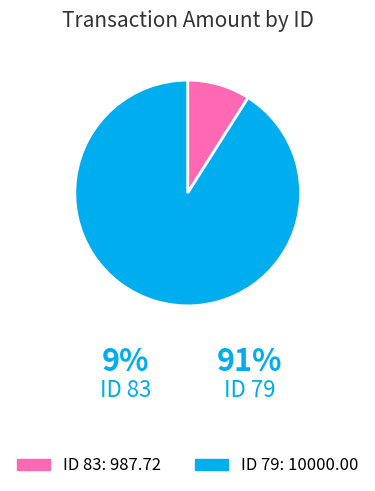

Count the number of slices in the pie.

2